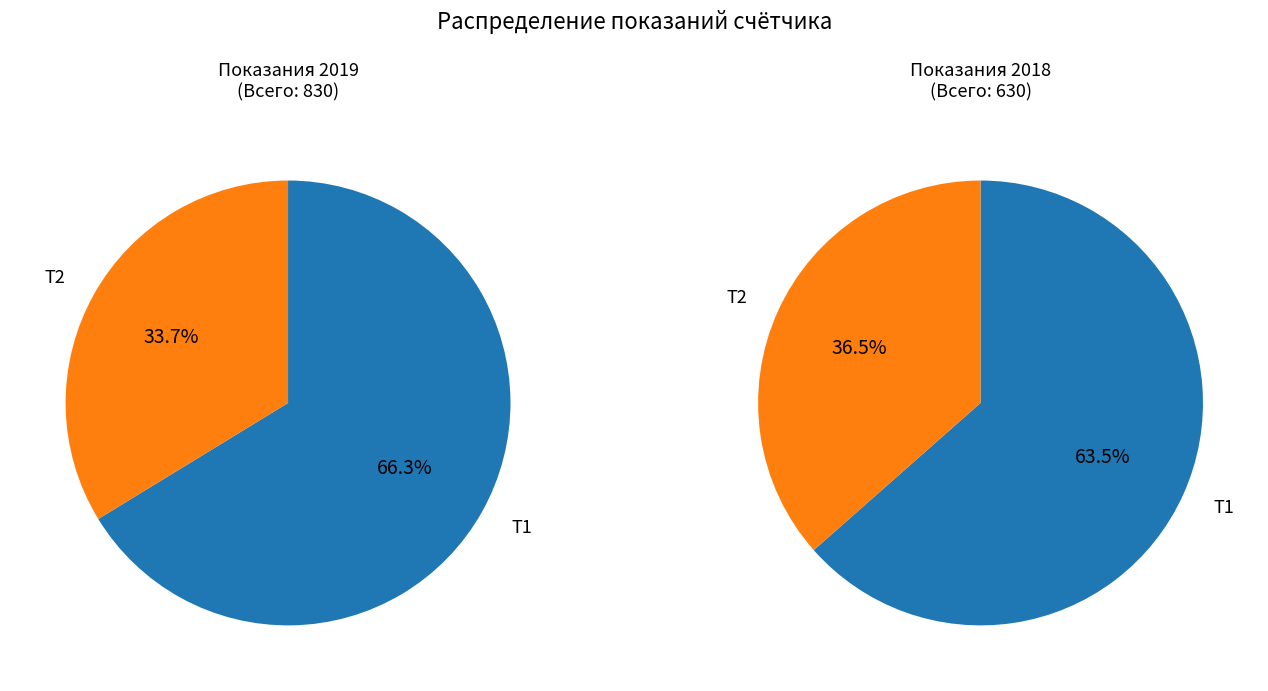

Do Т2 and Т1 together represent more than half of the pie?

Yes